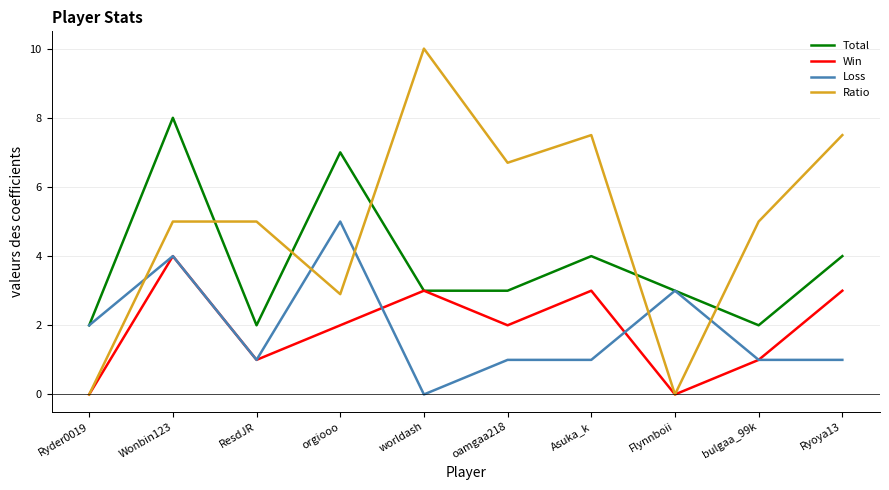

Rank the series at orgiooo from highest to lowest value.

Total, Loss, Ratio, Win